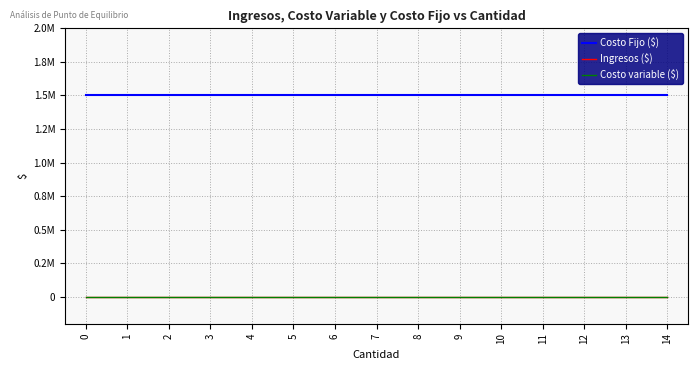

What is the difference between the highest and lowest values at 6?

1500000